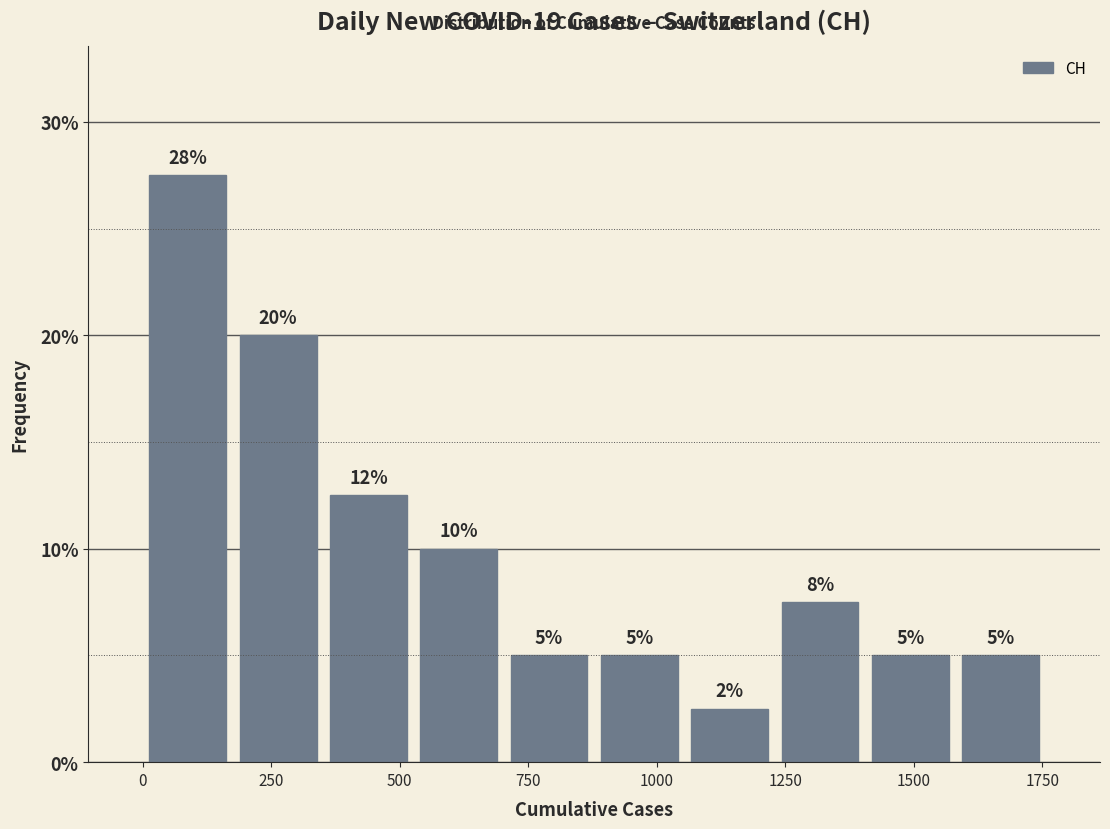

Around what value on the x-axis is the tallest bar? Give the approximate position of its centre, as read against the axis.

100